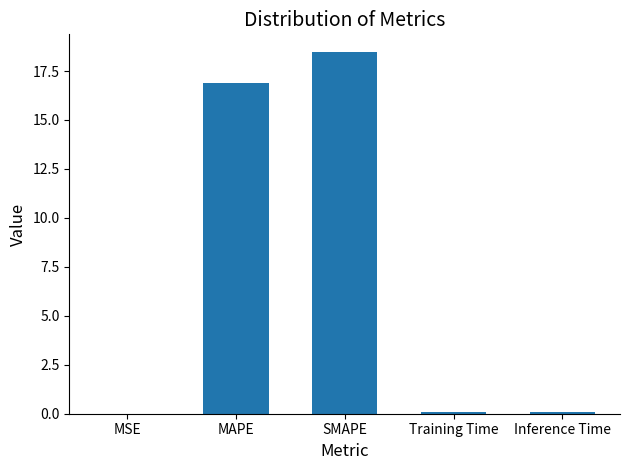

Are the bars grouped side by side (vs. stacked)?

No